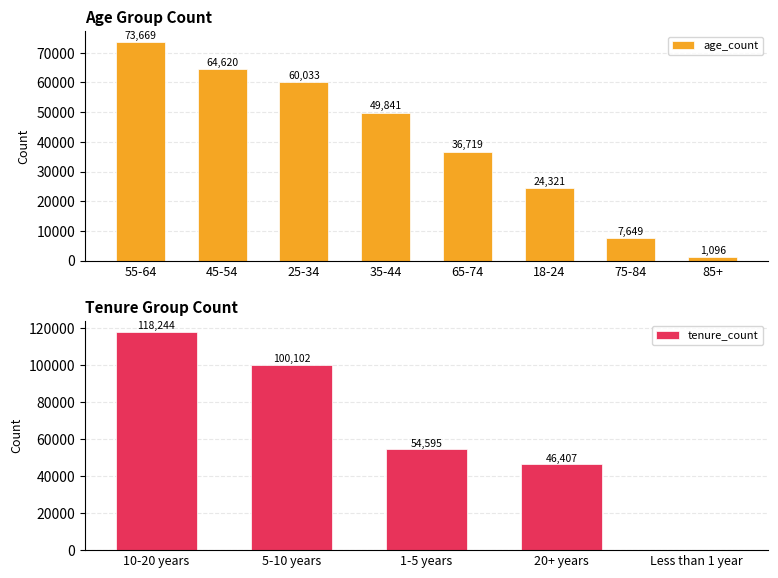

What is the difference between the second highest and minimum values in the age_count series?

63524